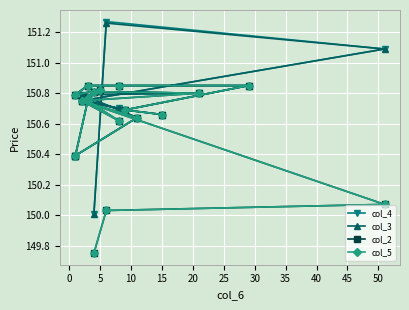

What is the minimum value shown in the chart?

149.8